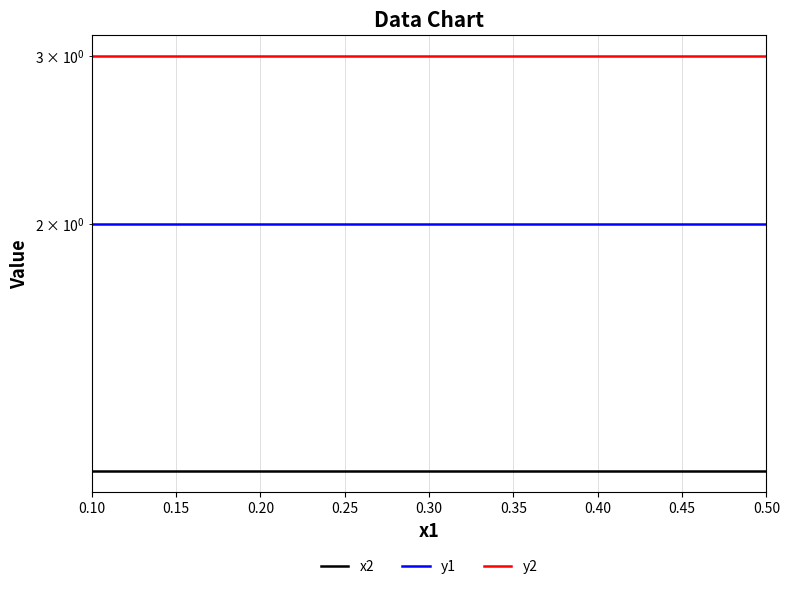

What is the sum of the x2 values at 0.50 and 0.20?

2.2